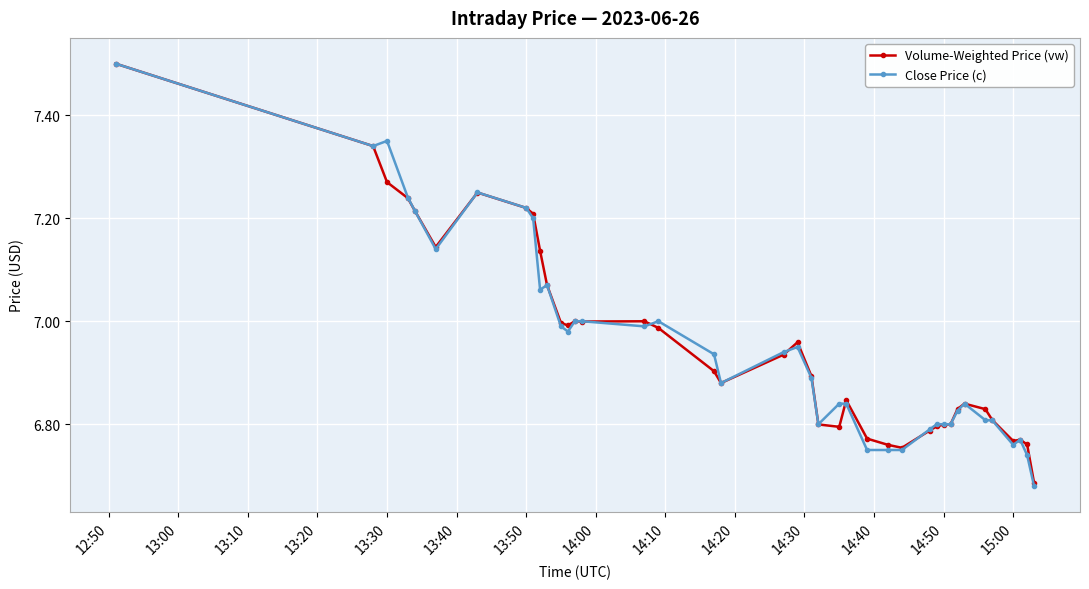

Which series has the largest range (max minus min)?

Close Price (c)